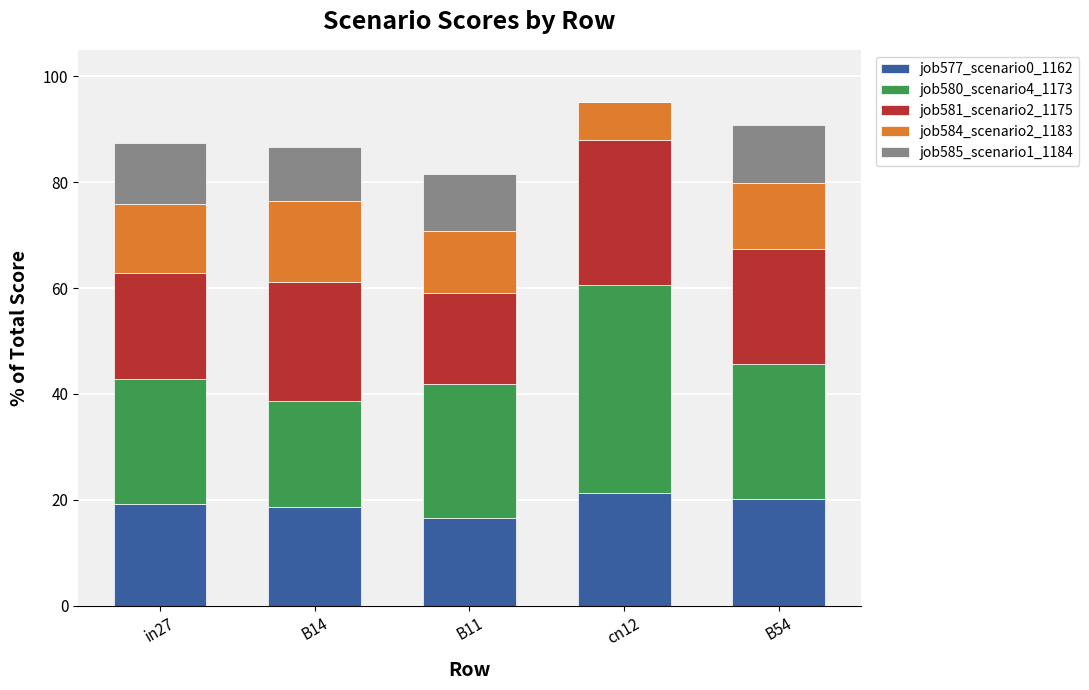

What are all the series names shown in the legend?

job577_scenario0_1162, job580_scenario4_1173, job581_scenario2_1175, job584_scenario2_1183, job585_scenario1_1184